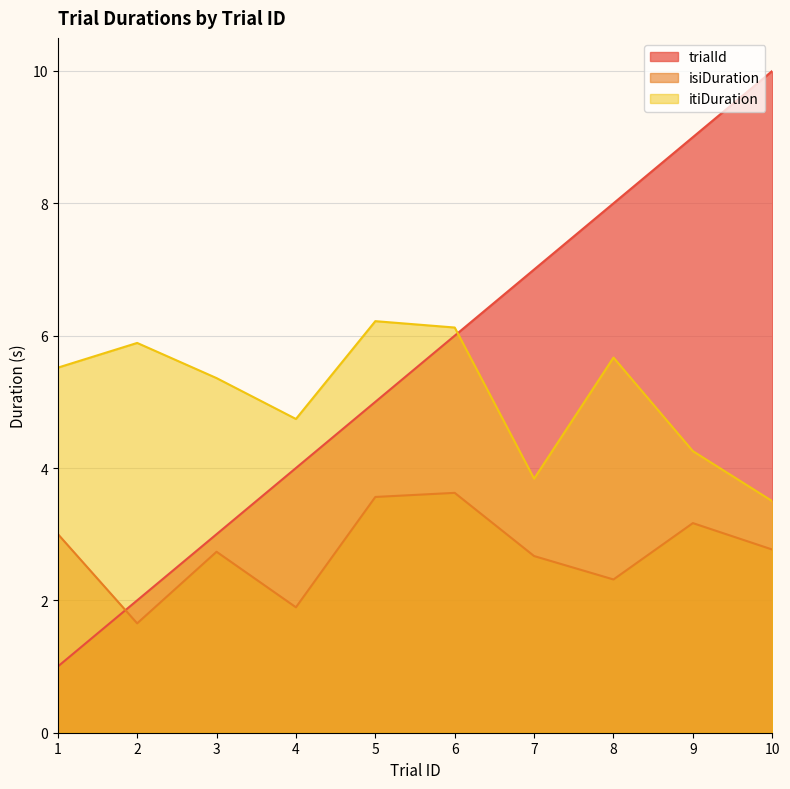

The value of itiDuration at 7 is 3.8. True or false?

True